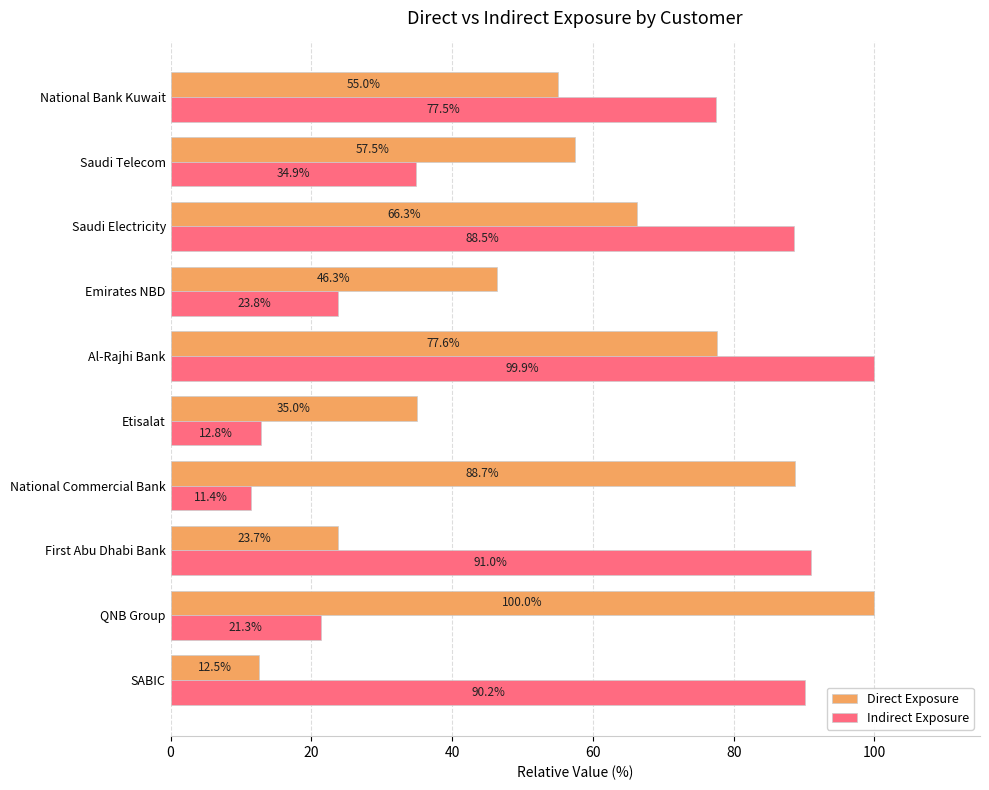

At which category is the sum across all series the highest?

Al-Rajhi Bank